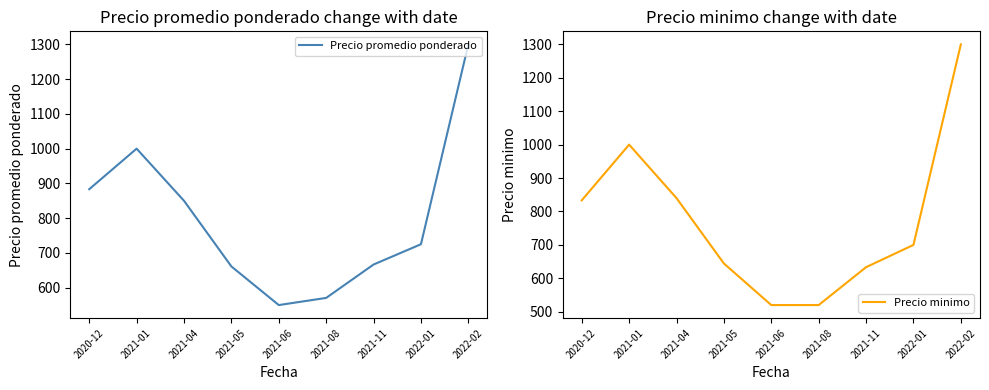

Which series has the largest range (max minus min)?

Precio minimo